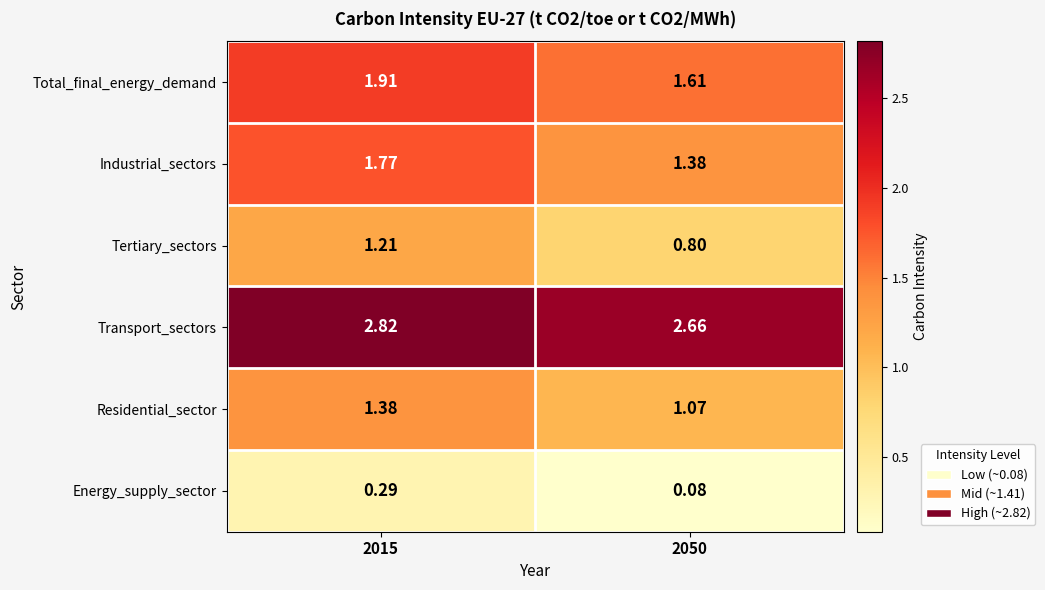

Which series has the largest range (max minus min)?

Tertiary_sectors